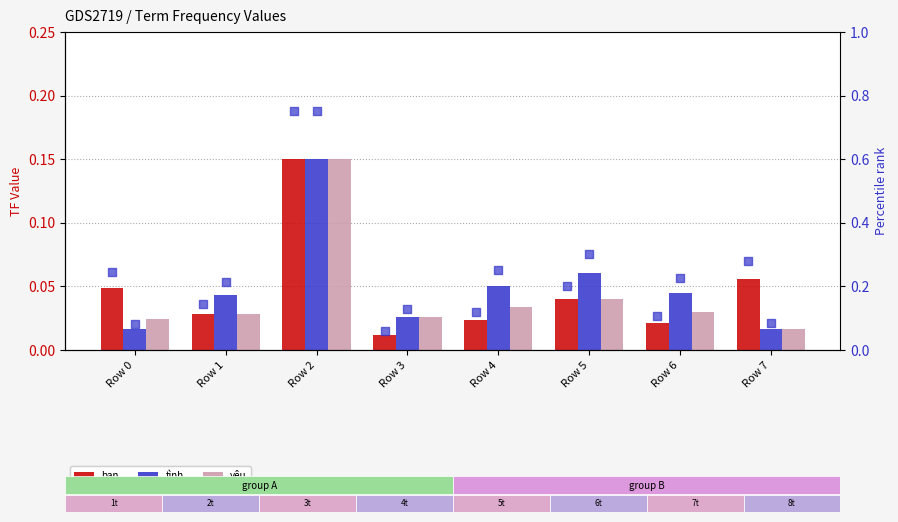

Which series has the largest Y range (max minus min)?

bạn rank